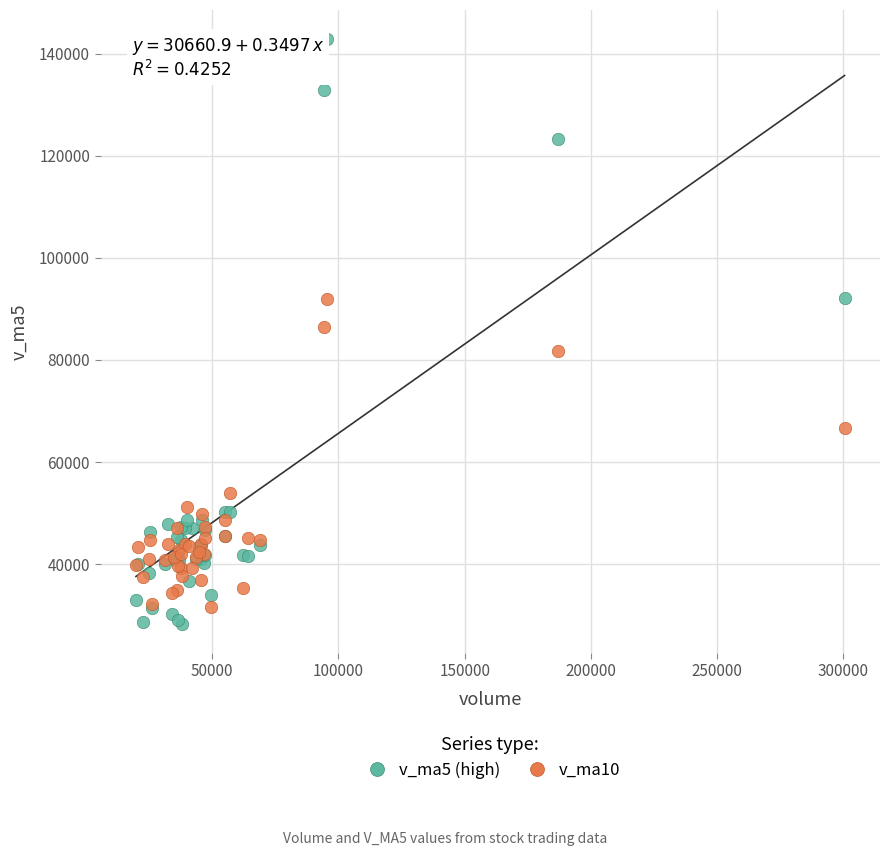

Which series contains the highest Y value?

v_ma5 (high)